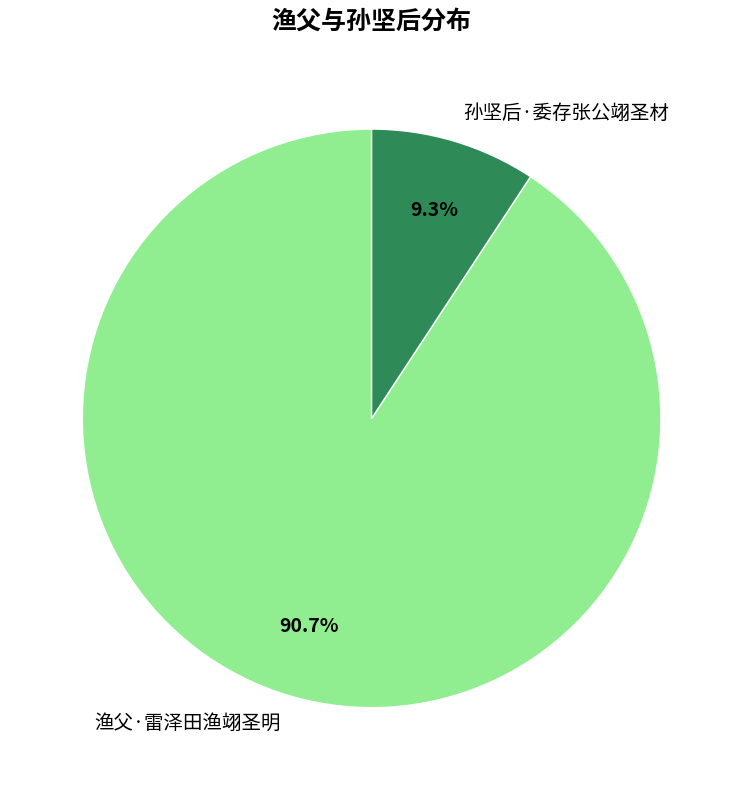

How many segments does this pie chart have?

2